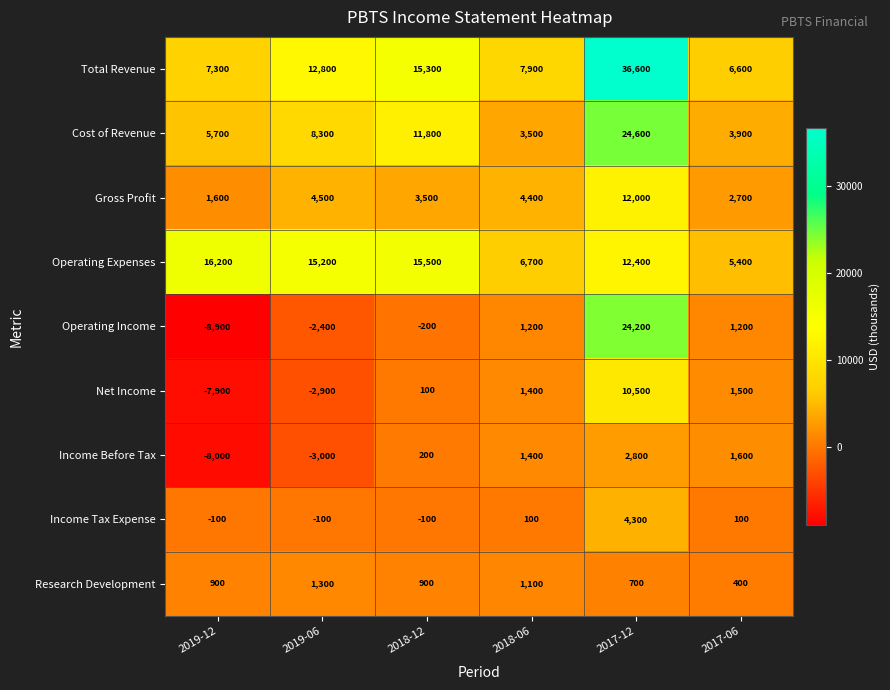

True or false: Operating Expenses has a value of 22590 at 2018-12.

False